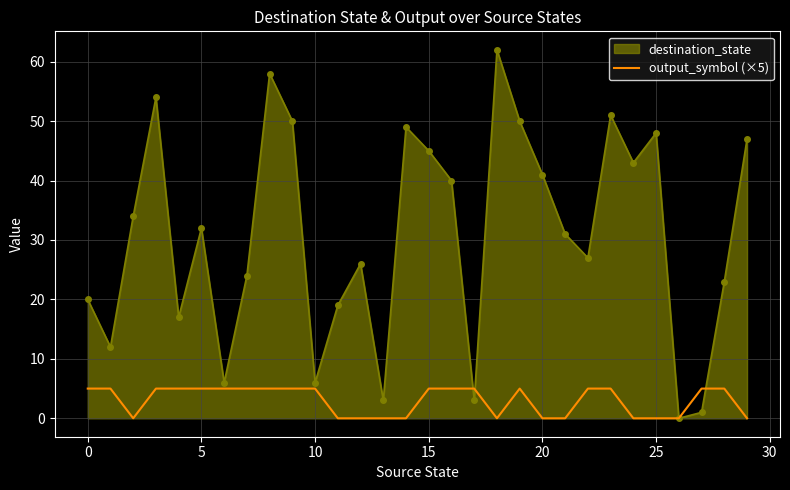

List the series in order of their overall mean, highest first.

destination_state, output_symbol (×5)